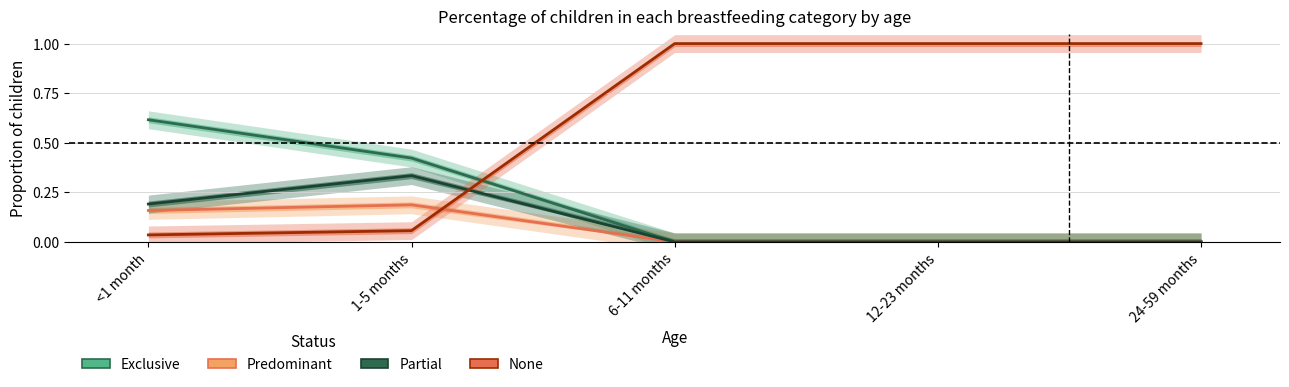

What is the value of the None point at the 3rd from the left?

1.0